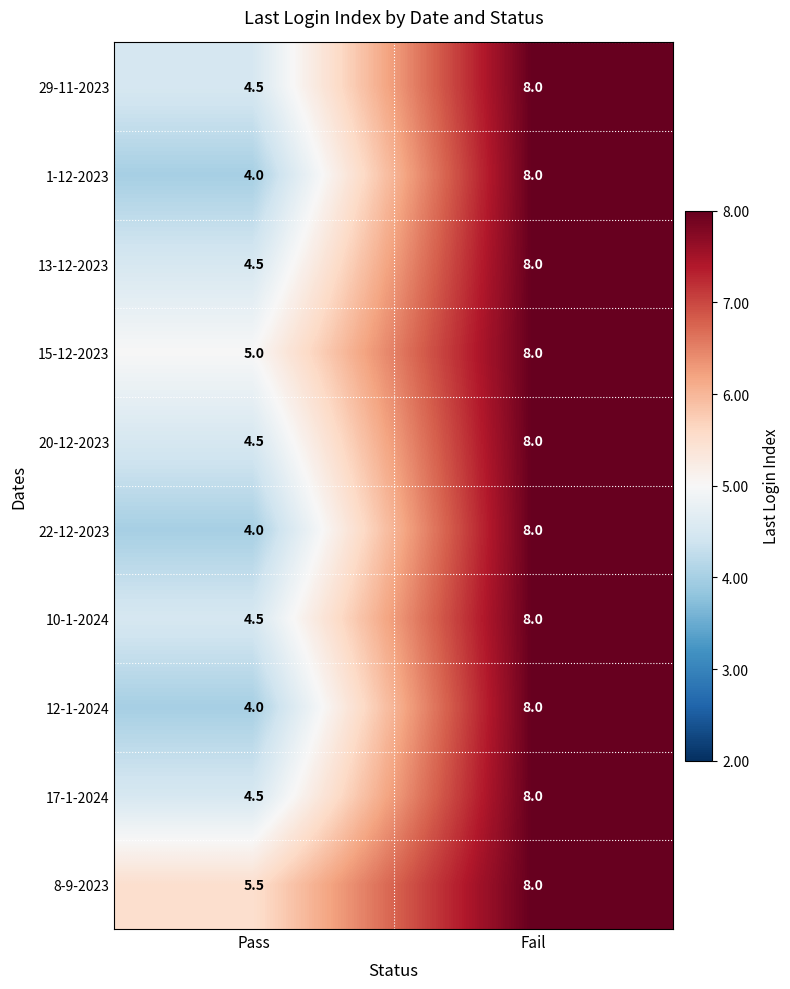

What is the difference between the 13-12-2023 values at Pass and Fail?

3.5